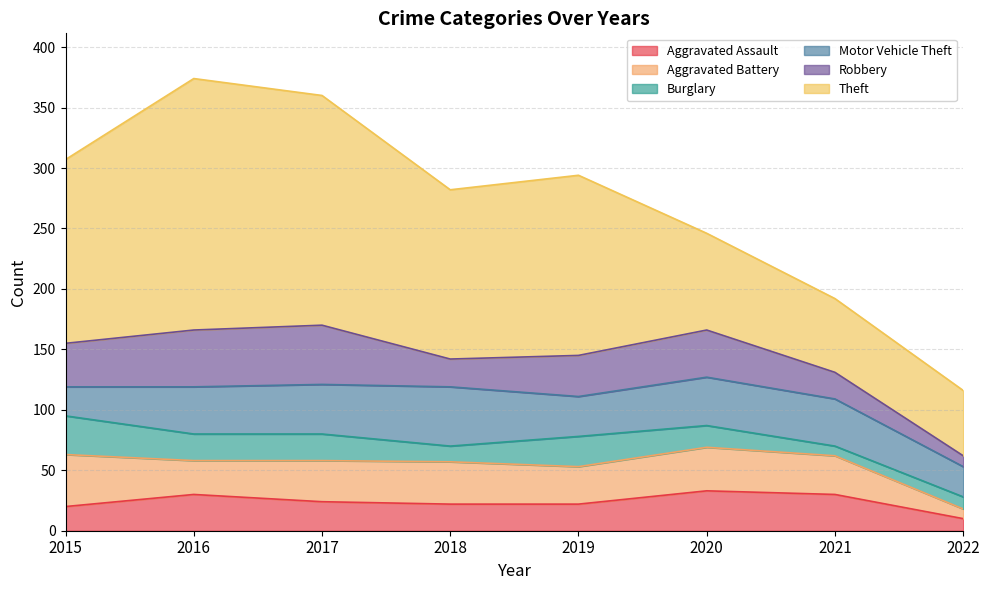

What is the total value across all series at 2015?

307